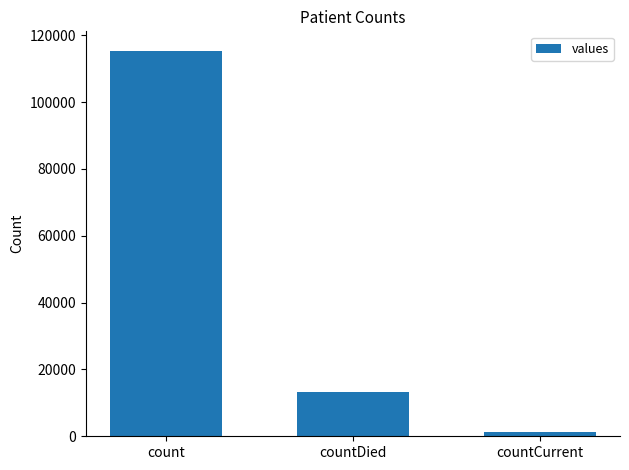

Rank the categories by value from highest to lowest.

count, countDied, countCurrent